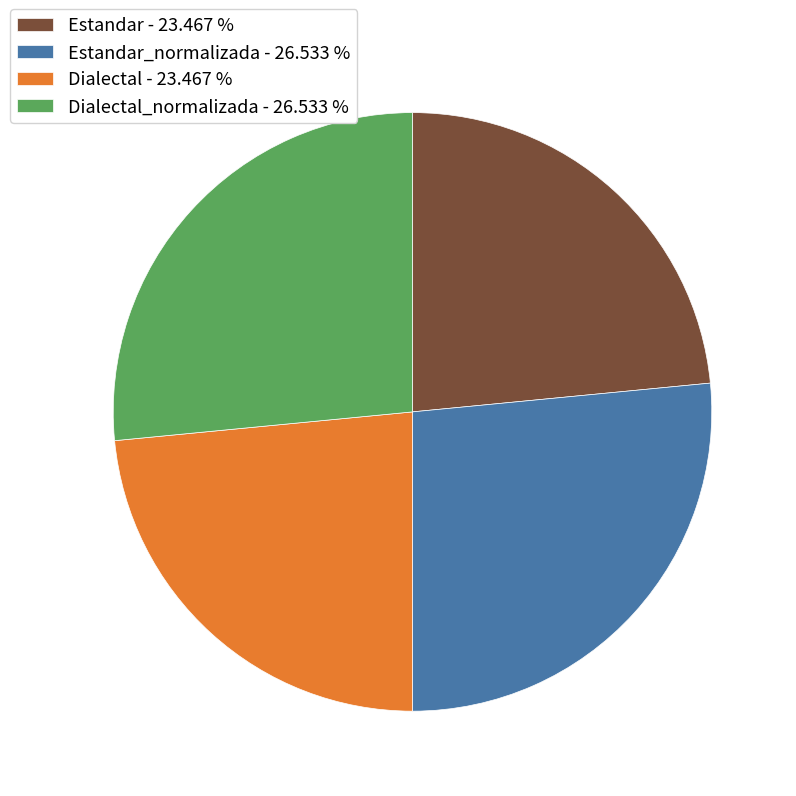

Is there a majority slice in this chart?

No